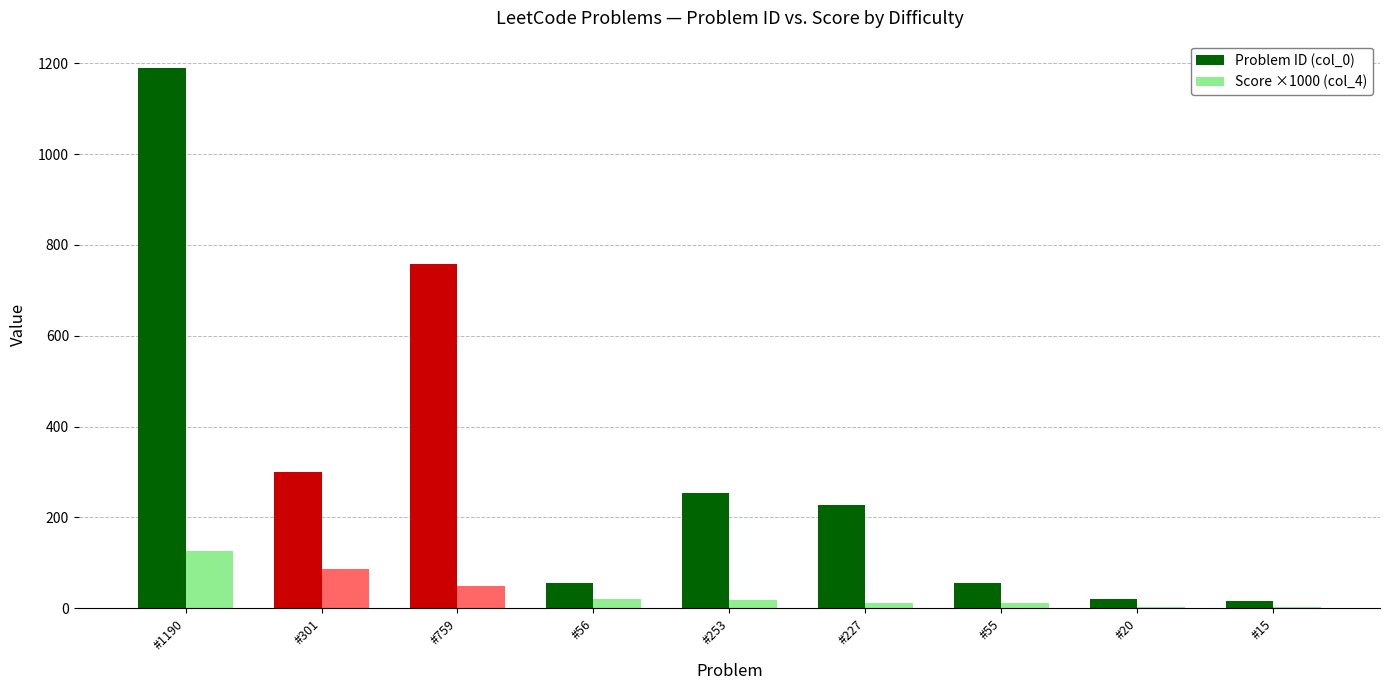

The Problem ID (col_0) series shows 20.0 at #20. True or false?

True